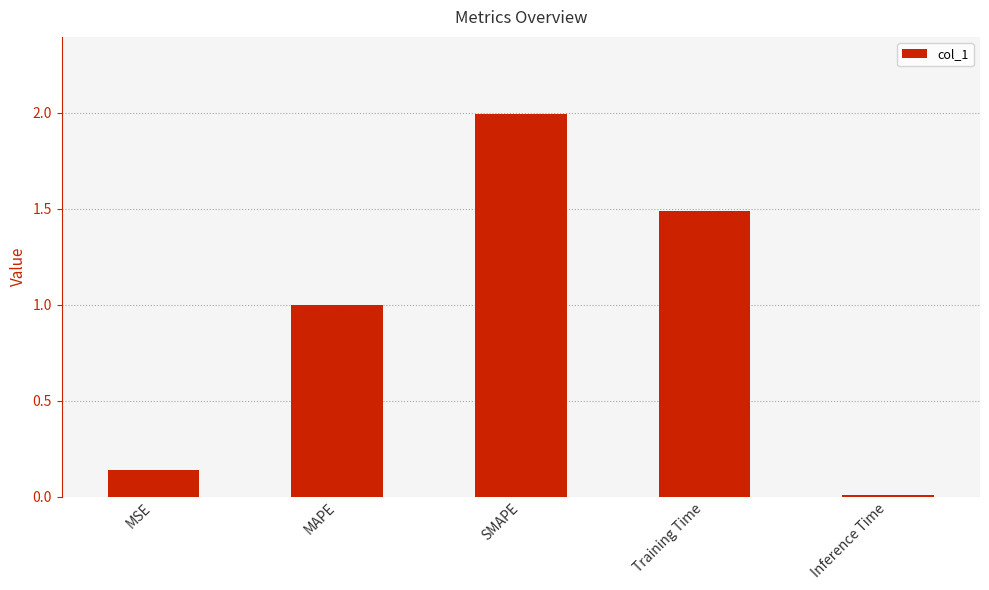

Where is the data nearest to the value 1?

MAPE